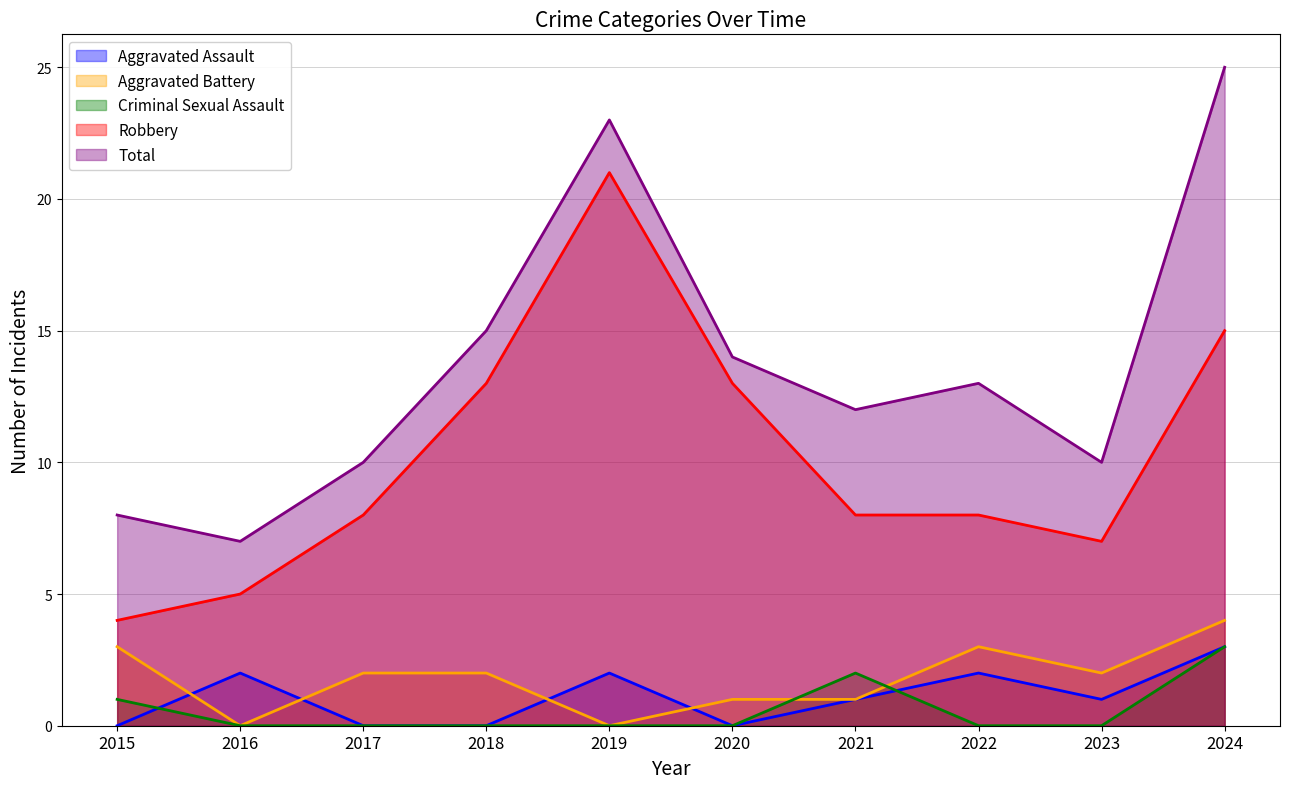

True or false: Robbery and Aggravated Assault intersect in this chart.

False